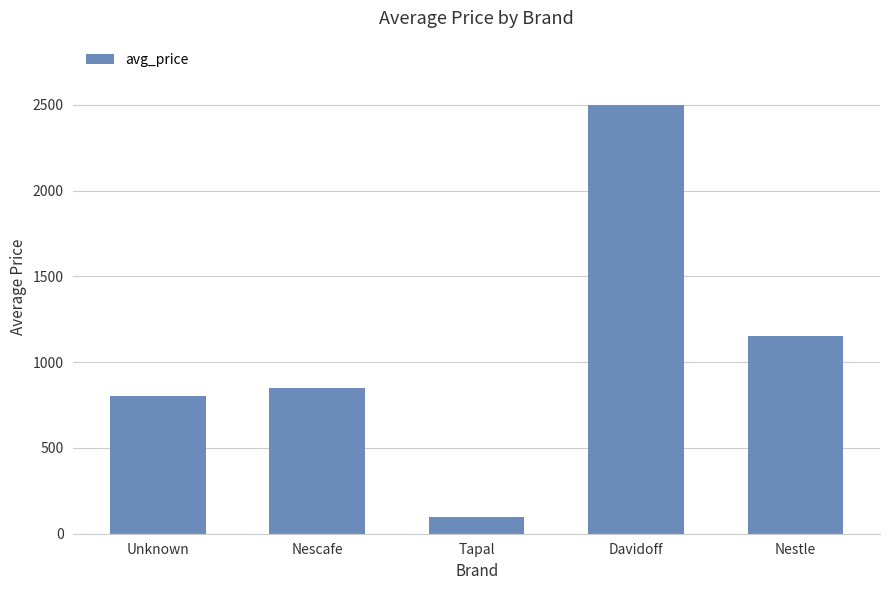

What is the minimum value shown in the chart?

100.0